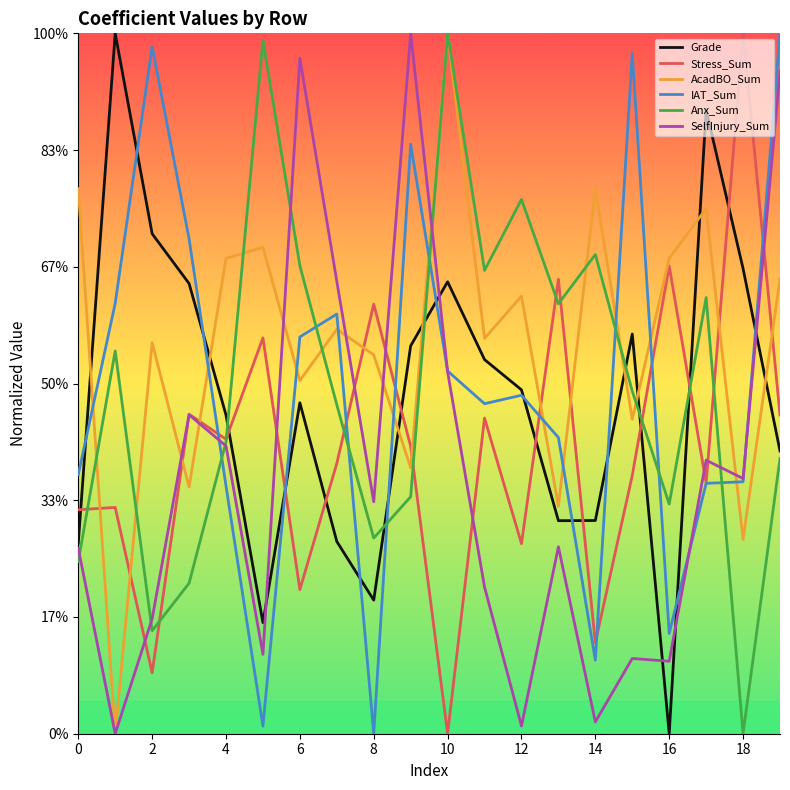

True or false: Grade and AcadBO_Sum intersect in this chart.

True